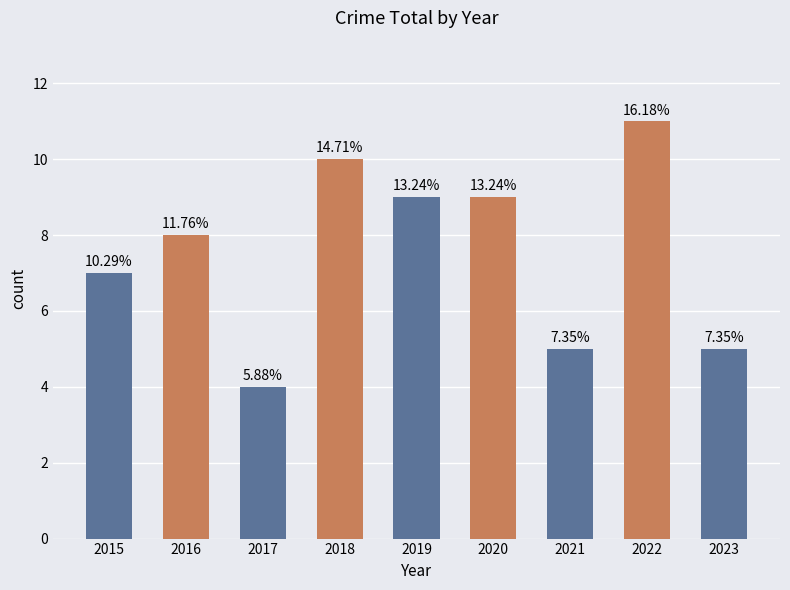

What is the change in value from 2016 to 2017?

-4